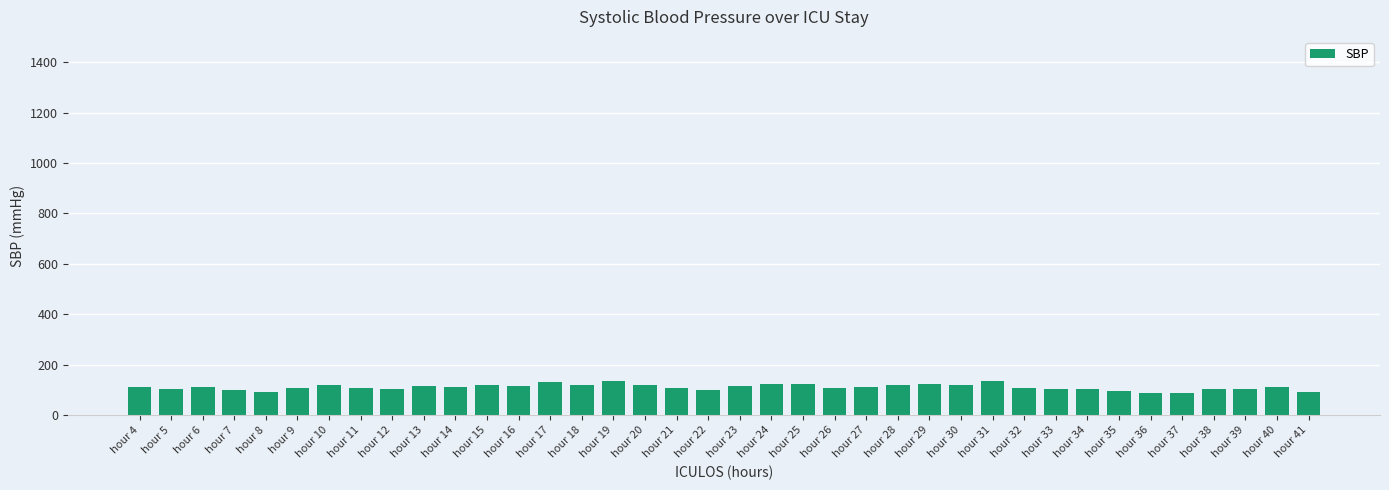

What is the value of the 34th bar from the left?

88.0